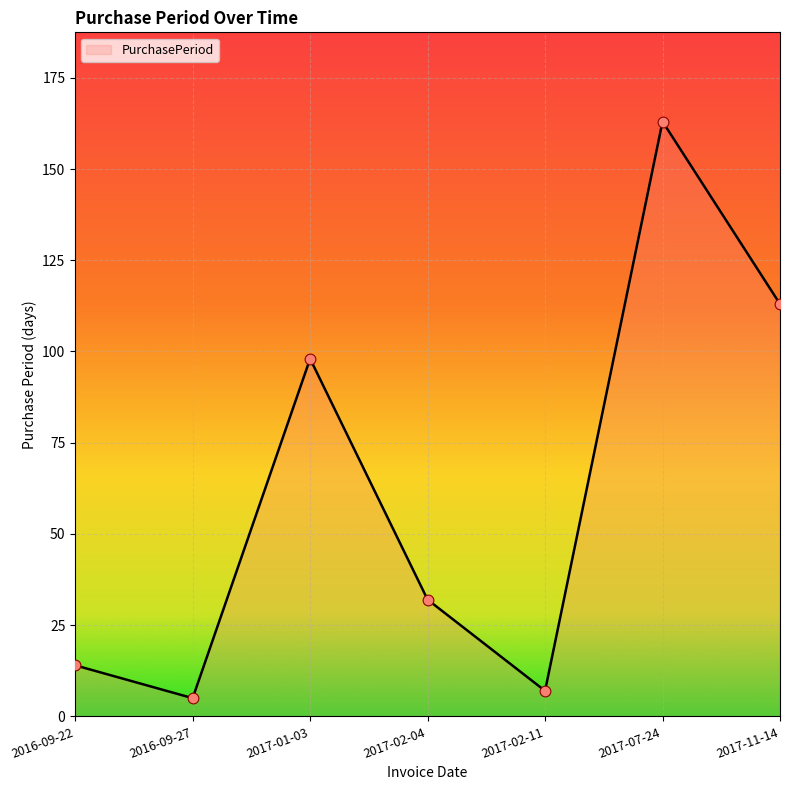

What is the change in value from 2016-09-22 to 2017-02-04?

+18